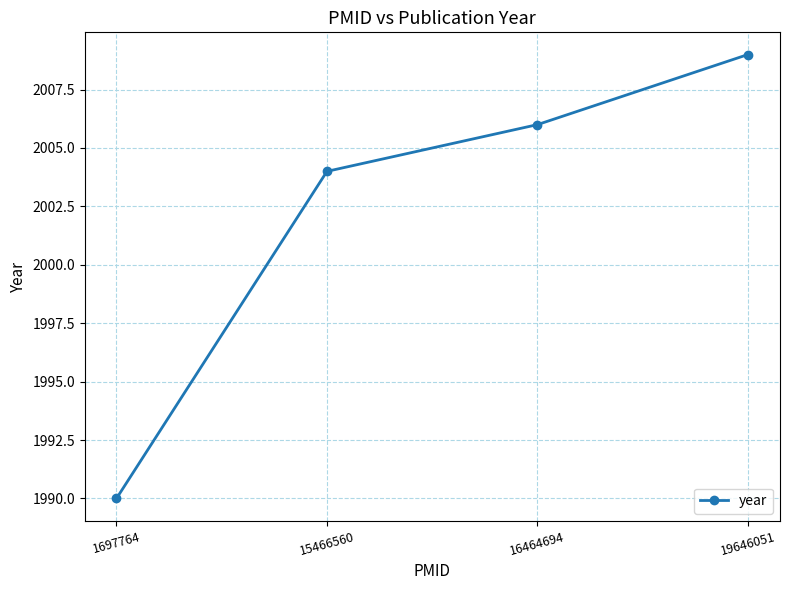

What is the sum of all values?

8009